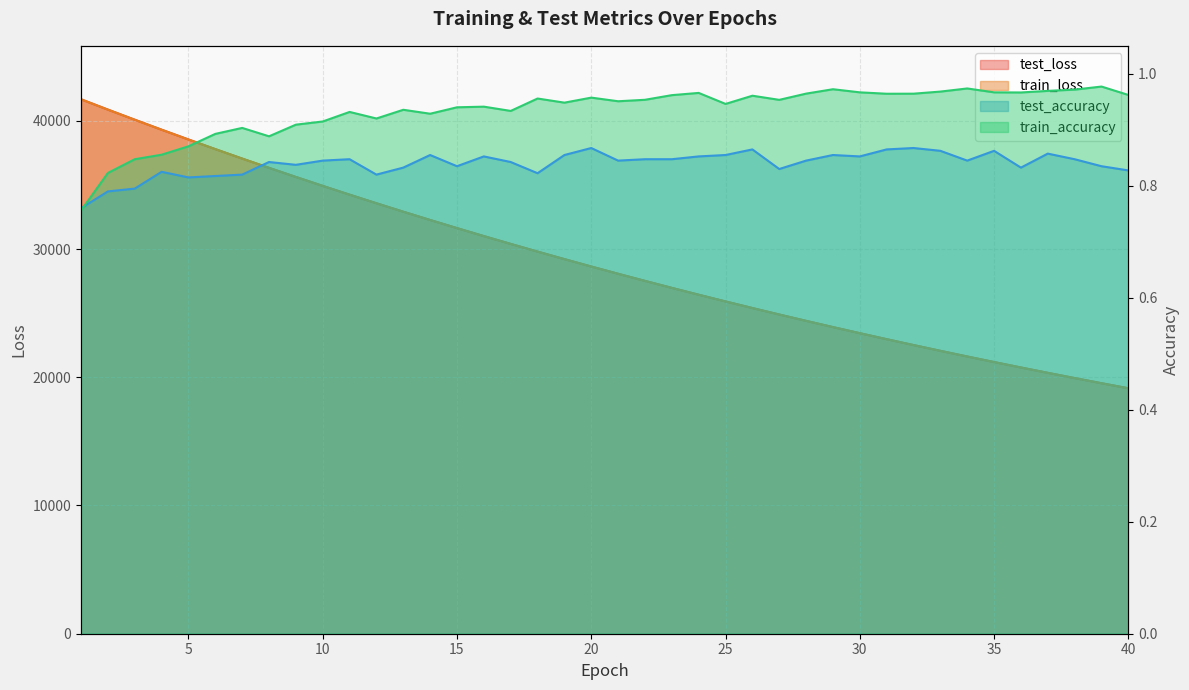

True or false: train_accuracy and train_loss cross at least once.

False